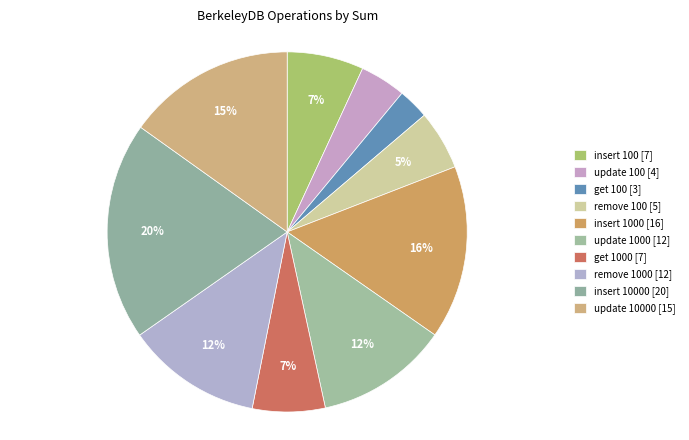

Count the number of slices in the pie.

10